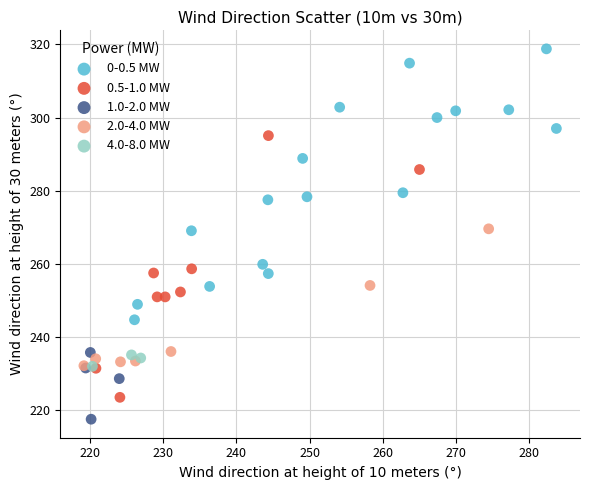

Which series has the widest spread of Y values?

0-0.5 MW